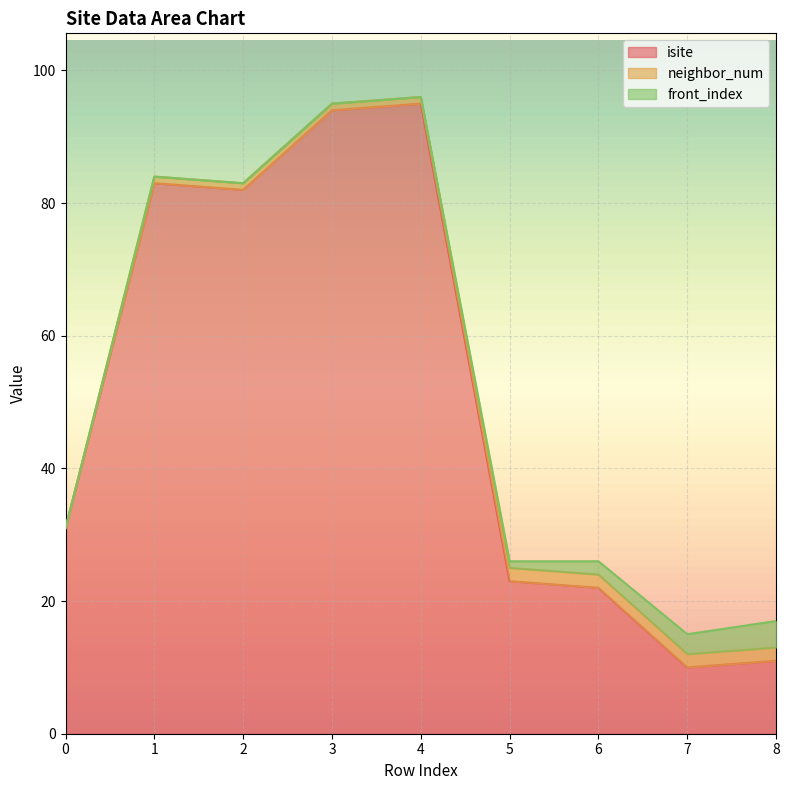

What is the approximate value of isite at 6?

22